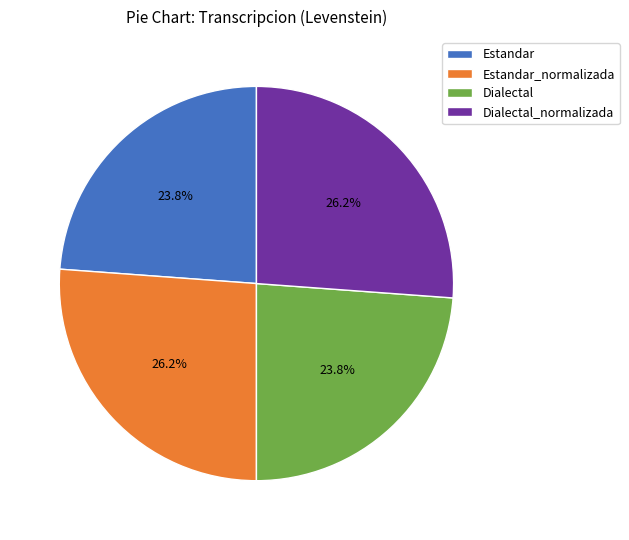

Does Dialectal_normalizada account for over 50% of the chart?

No